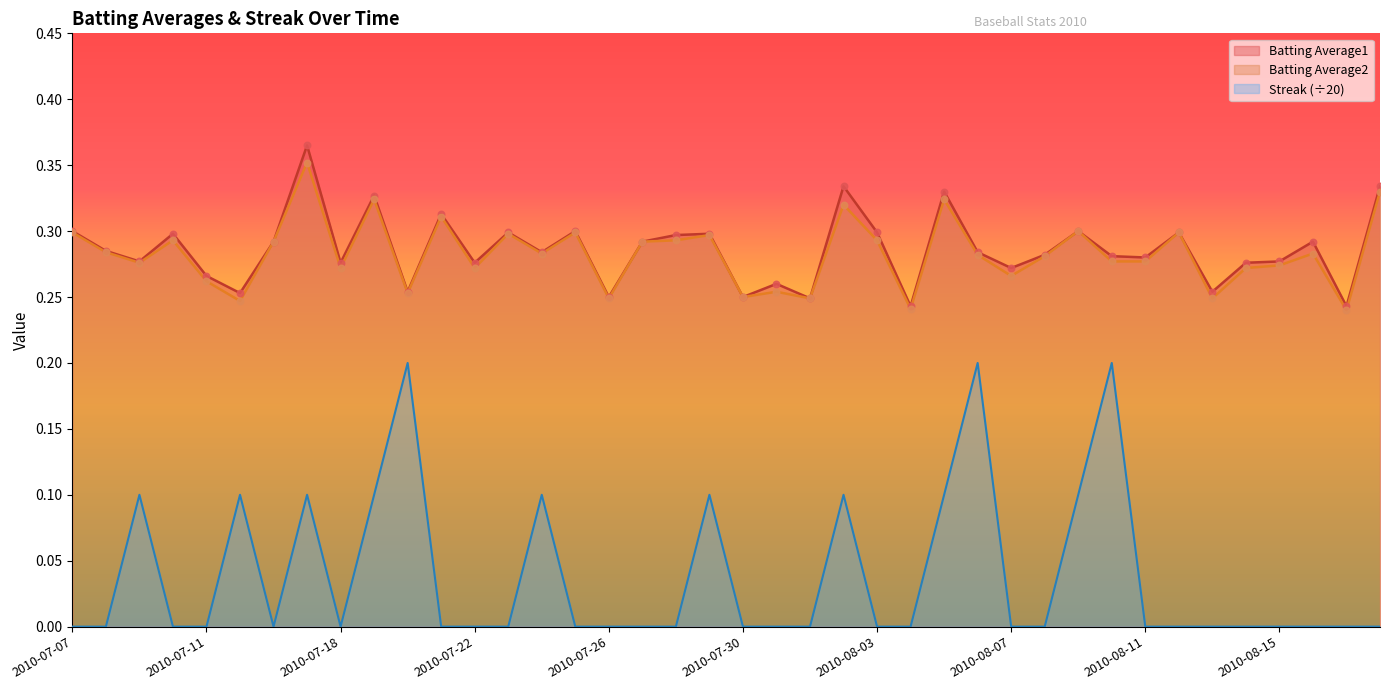

At which category is the sum across all series the highest?

2010-07-17